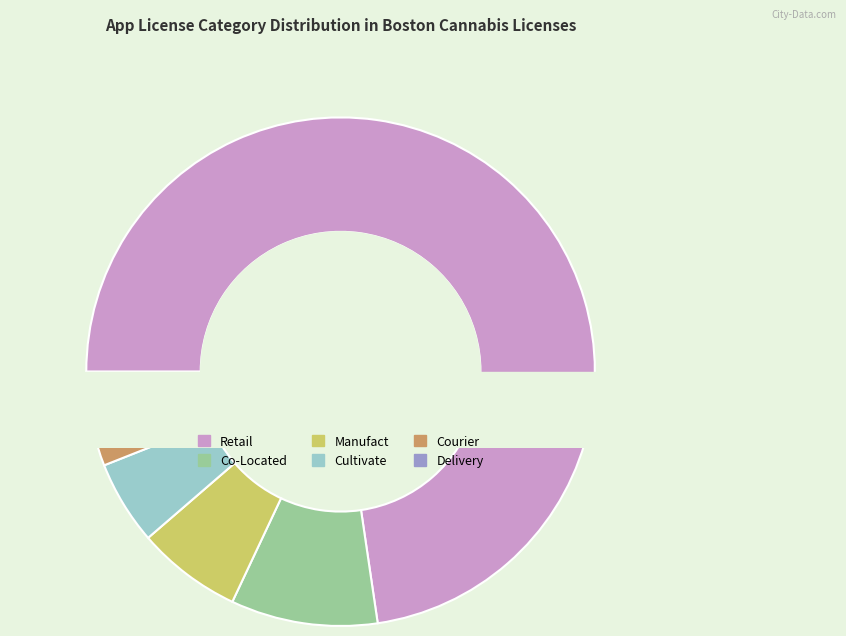

Does any single category account for the majority?

Yes